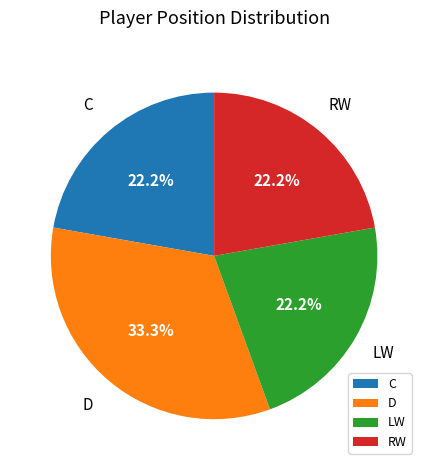

What percentage is the D slice, to the nearest percent?

33%